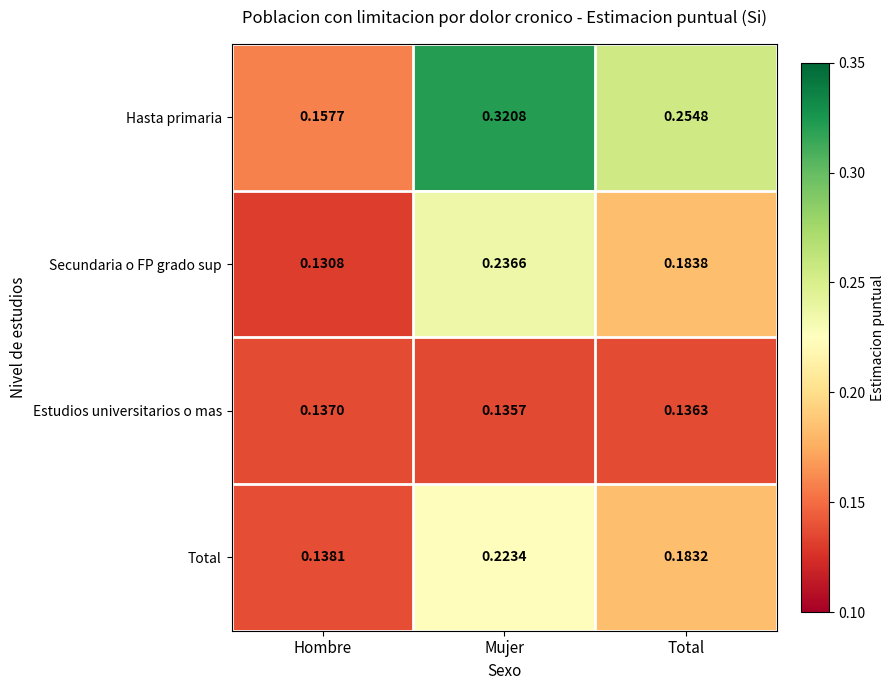

Which series has the largest total across all categories?

Hasta primaria